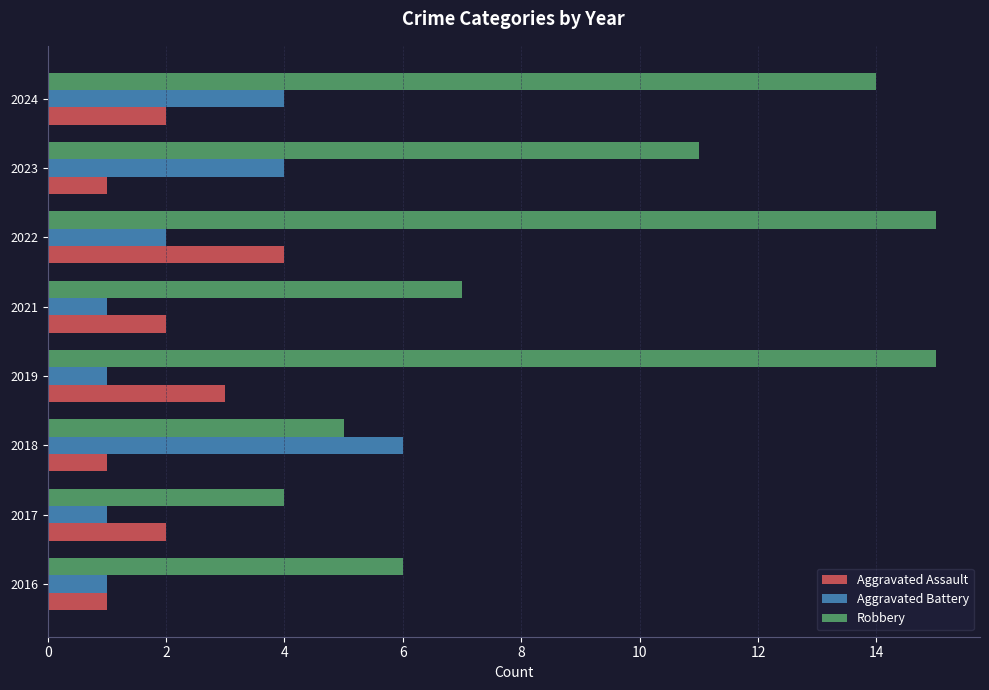

What is the total value across all series at 2022?

21